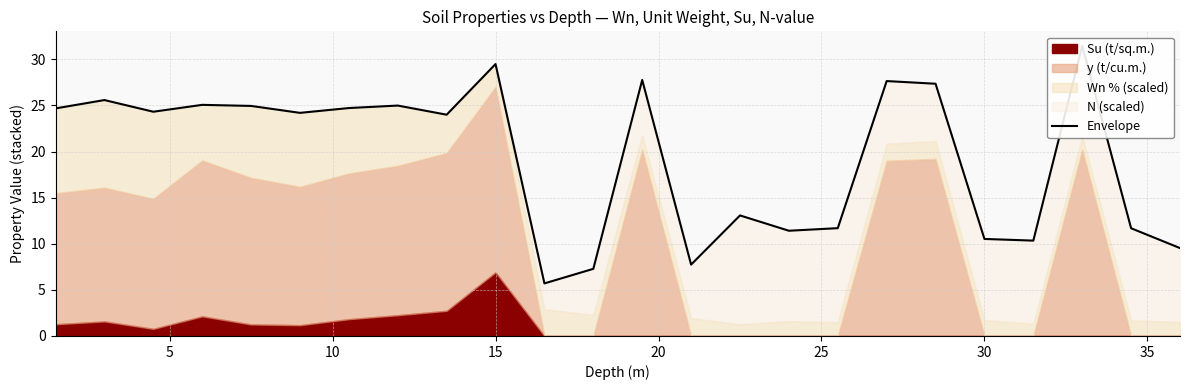

Reading left to right, what are all the values shown in this chart?

24.7	25.6	24.3	25.1	24.9	24.2	24.7	25.0	24.0	29.5	5.7	7.3	27.8	7.7	13.1	11.4	11.7	27.6	27.3	10.5	10.3	31.5	11.7	9.5